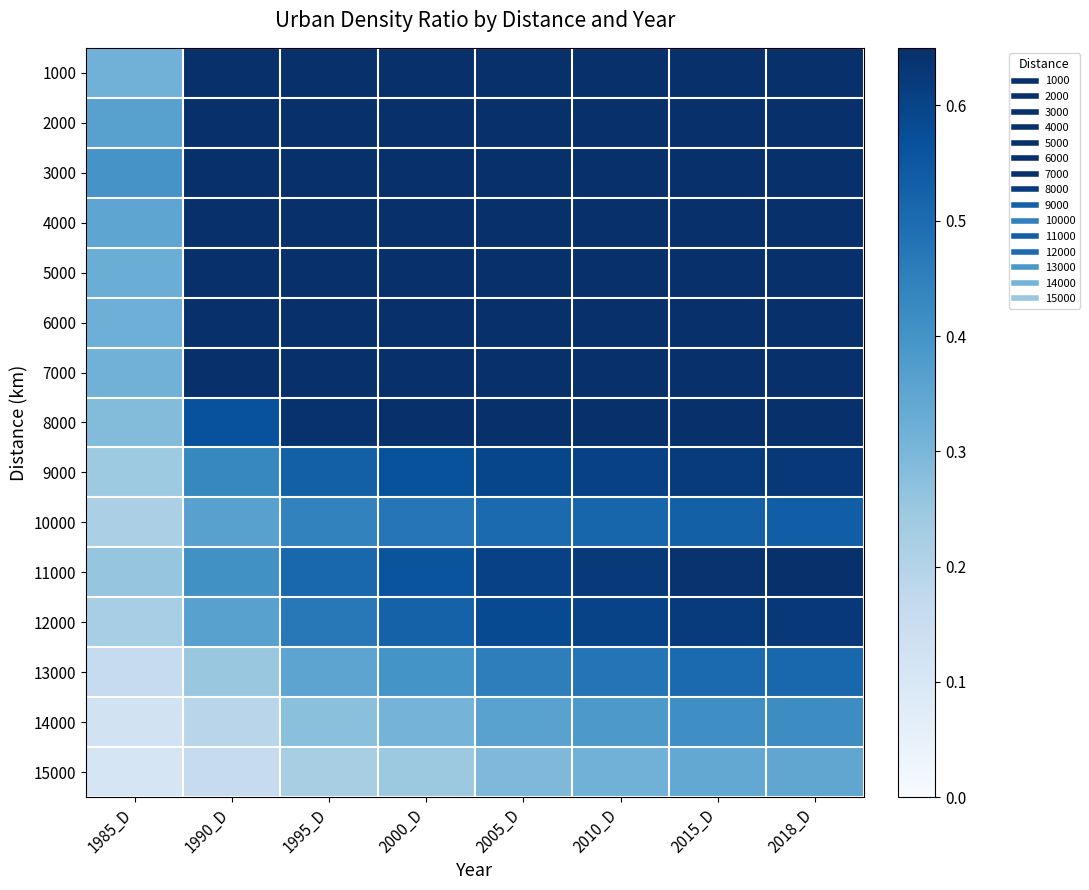

At which category does the chart reach its peak across all series?

2018_D